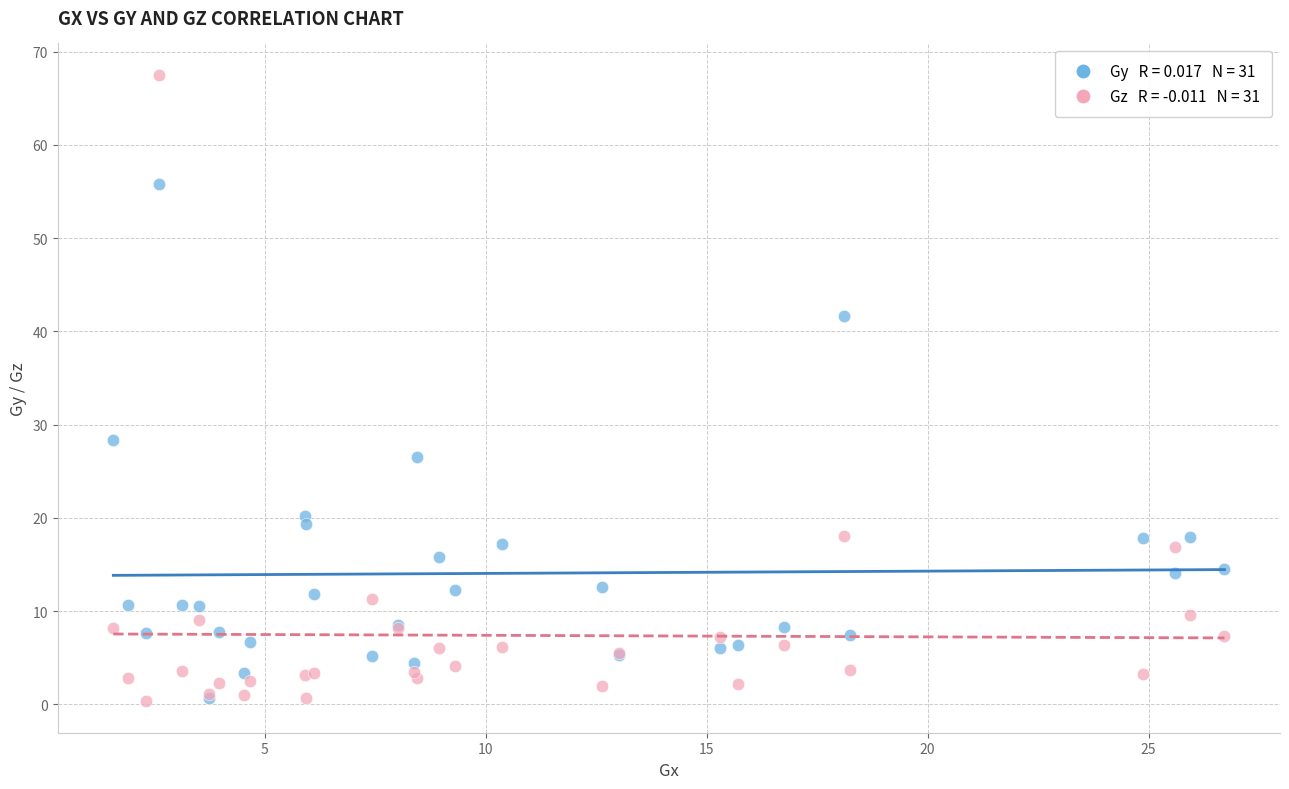

Across all series, what Y value is closest to 33?

28.4